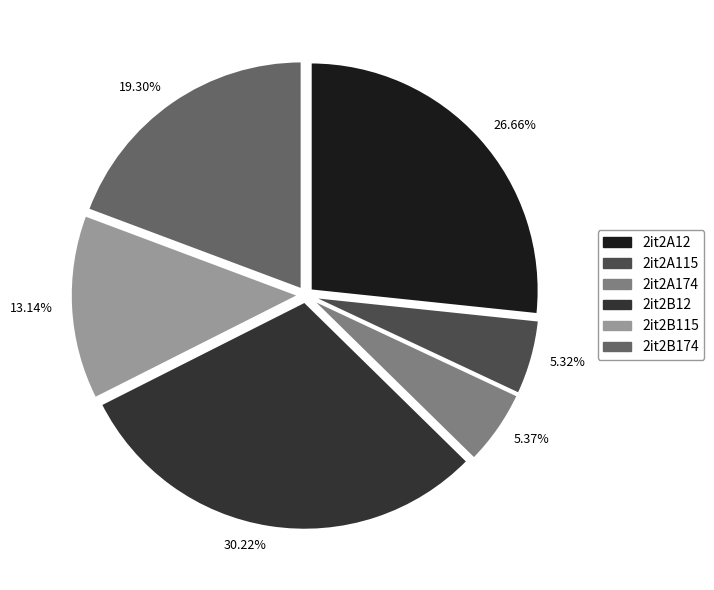

Which slice is the largest?

2it2B12